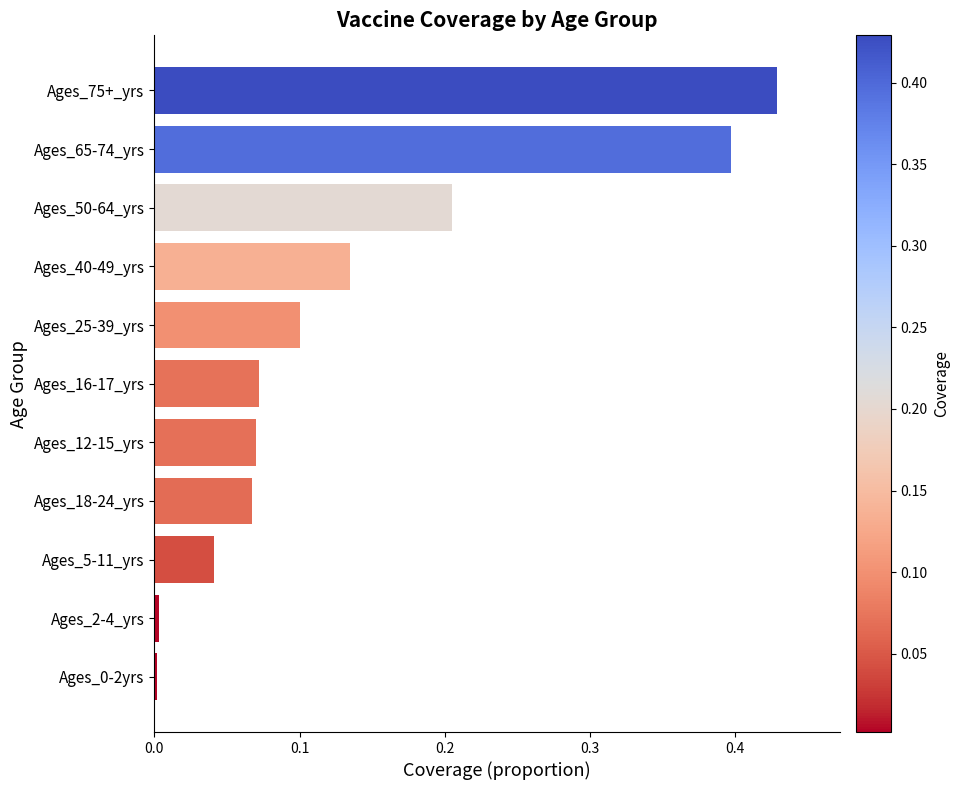

At which category does the chart reach its peak across all series?

Ages_75+_yrs